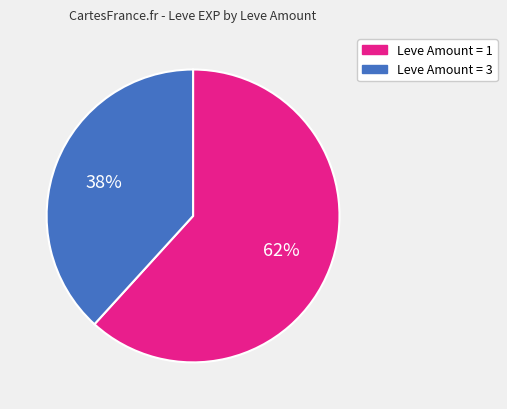

To the nearest percent, what is the difference between the largest and smallest slice percentages?

24%